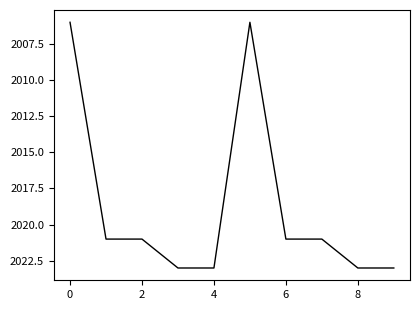

How many lines are shown in the chart?

1